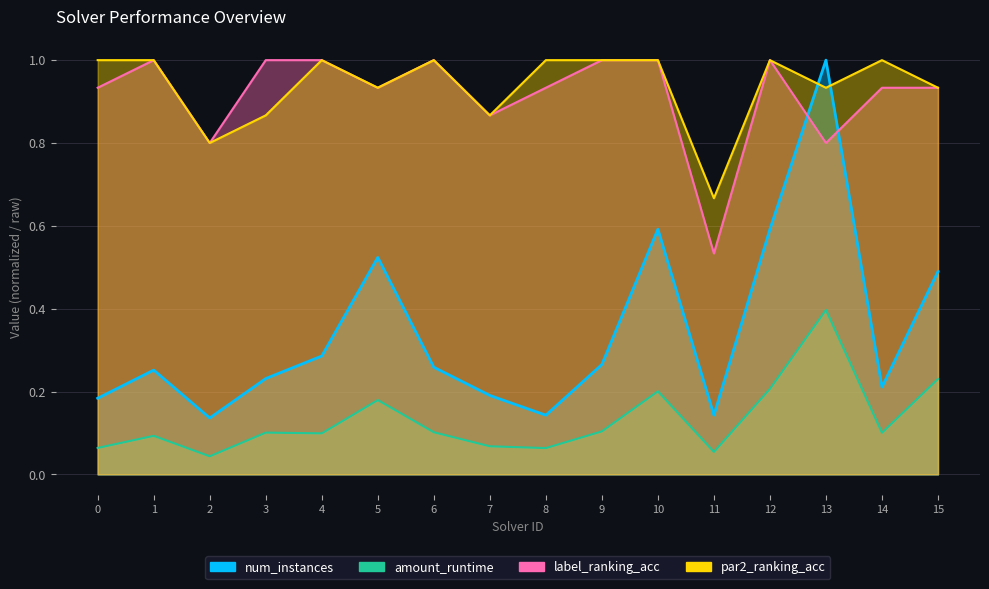

Read the num_instances value at 7.

0.2